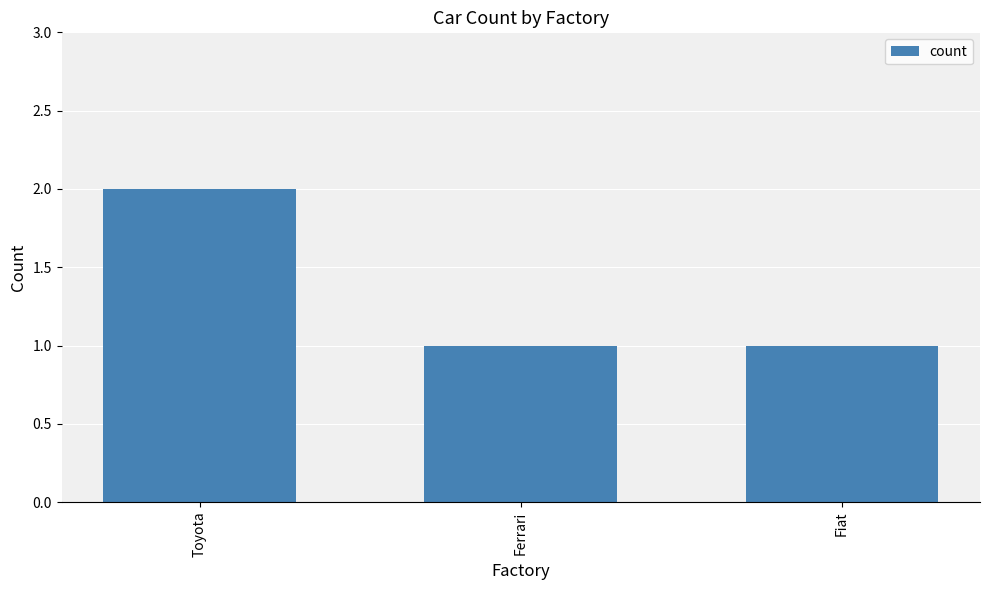

Which category has the highest value across all series?

Toyota